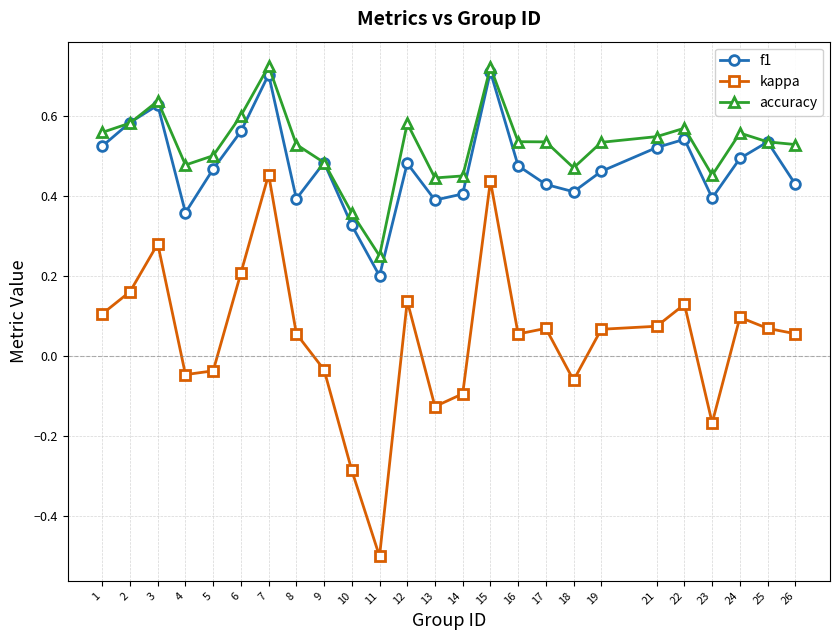

True or false: kappa has more than 0 points higher than both neighbors.

True